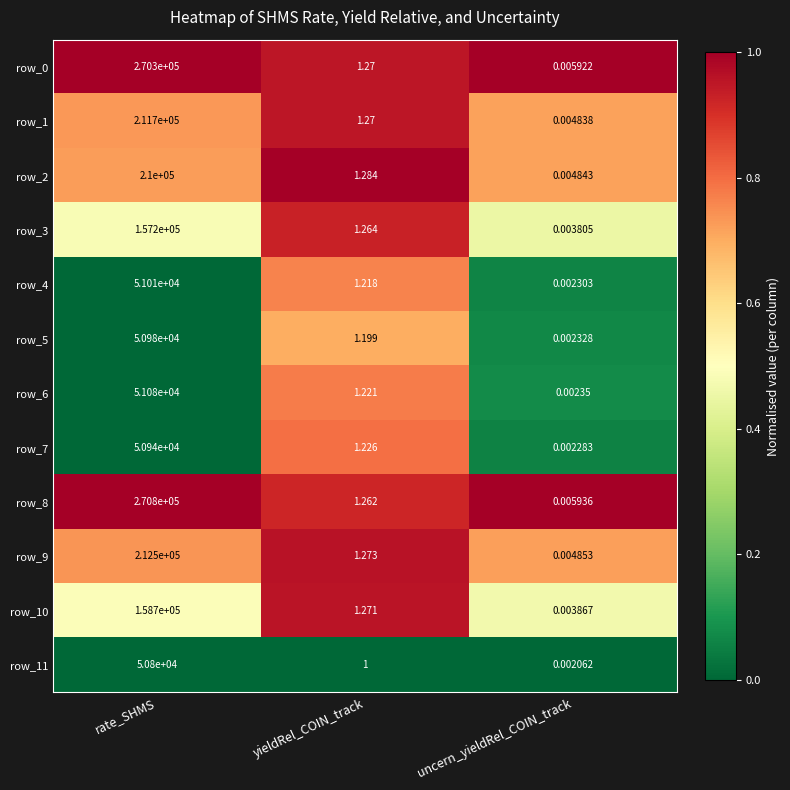

At which category is the sum across all series the highest?

rate_SHMS